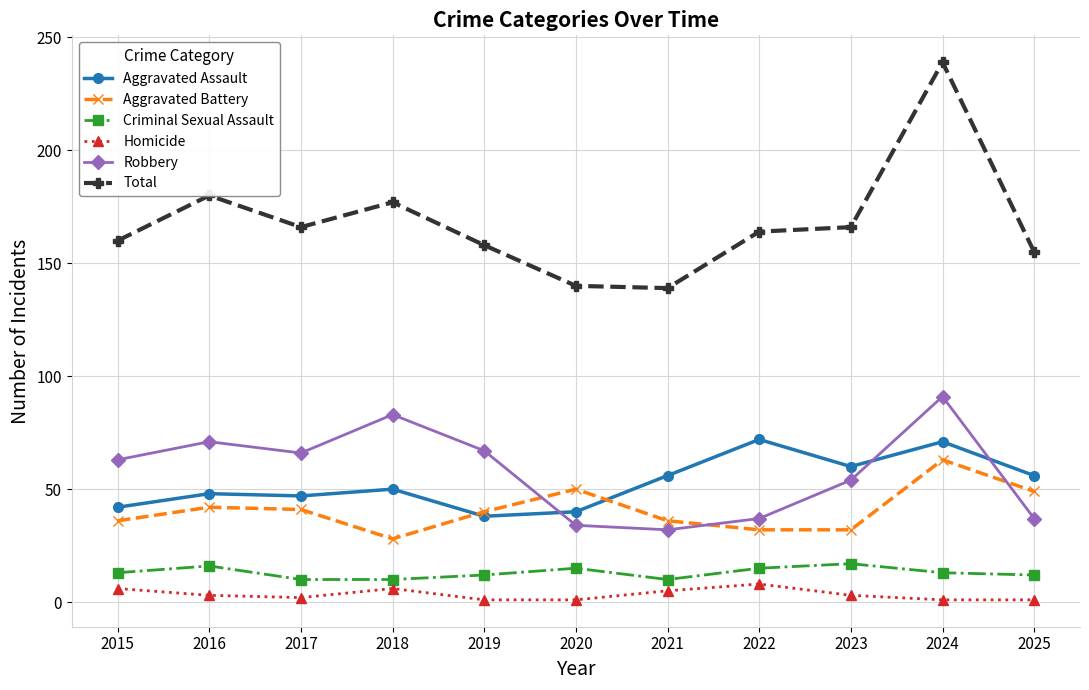

What is the highest value of the Homicide series?

8